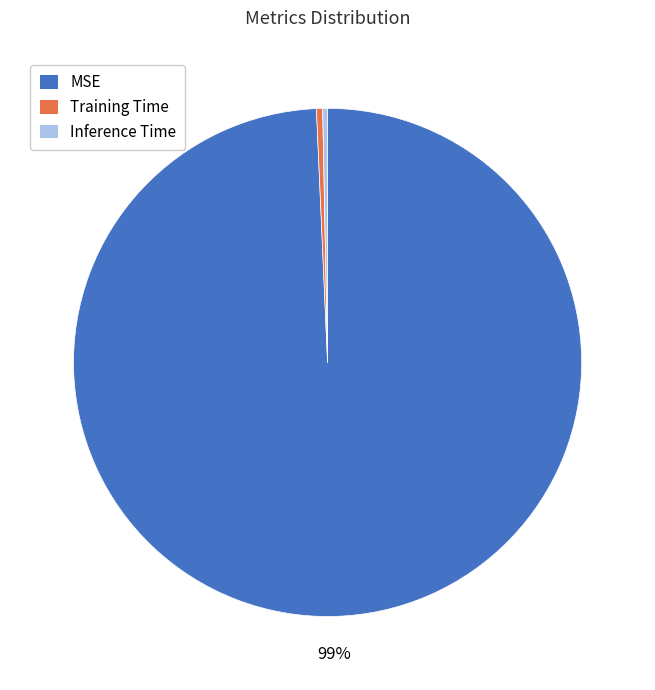

To the nearest percent, what is the average slice percentage?

33%